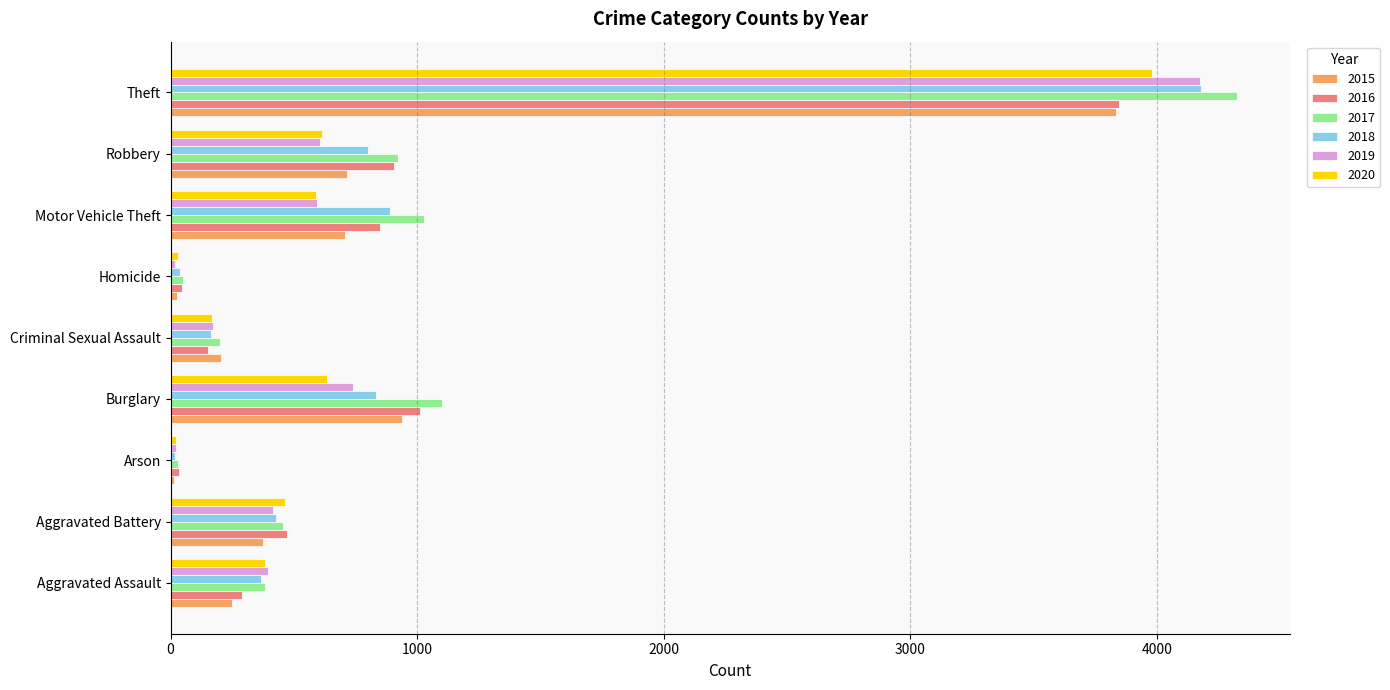

What is the maximum value shown in the chart?

4323